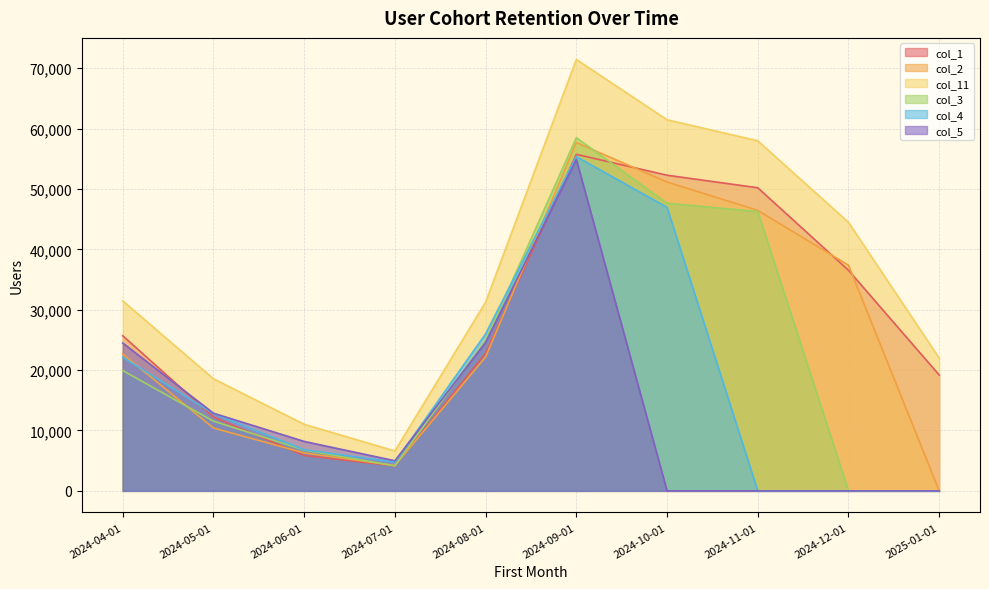

The col_2 series shows 35815 at 2025-01-01. True or false?

False